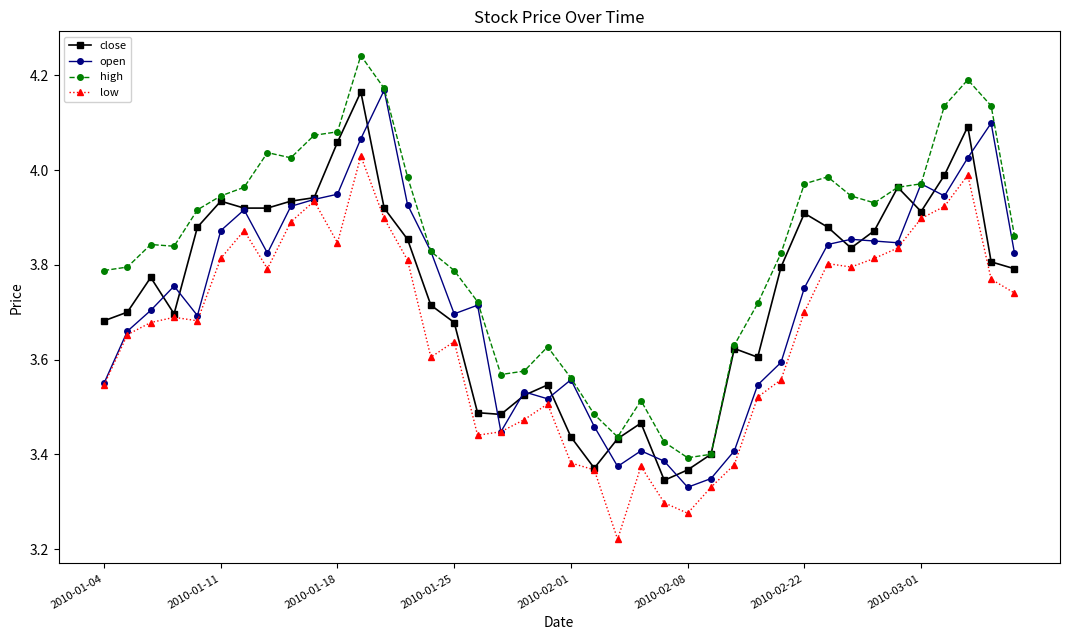

True or false: close has more than 0 points higher than both neighbors.

True